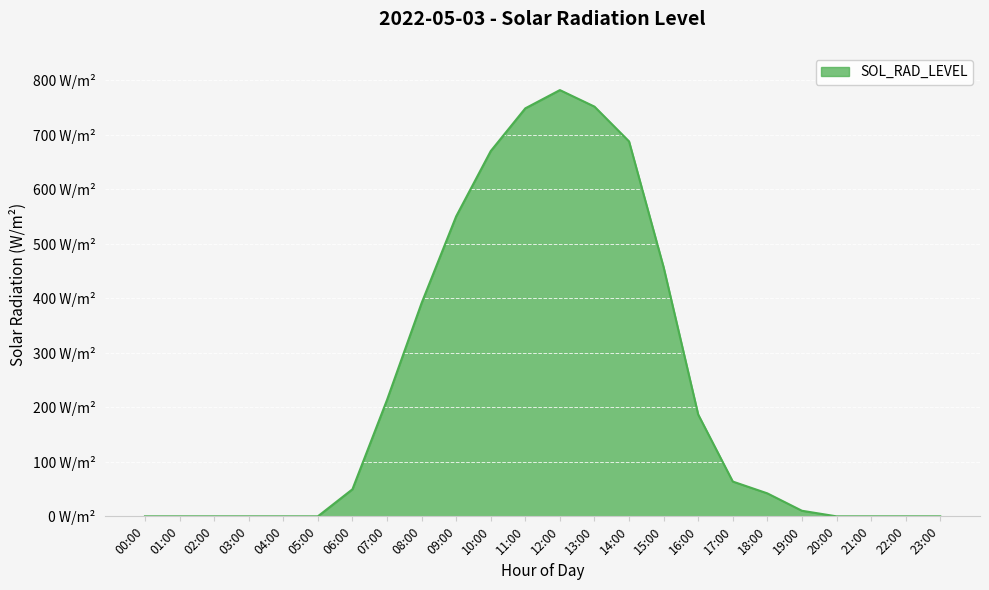

Does the chart display data point markers on the line(s)?

No